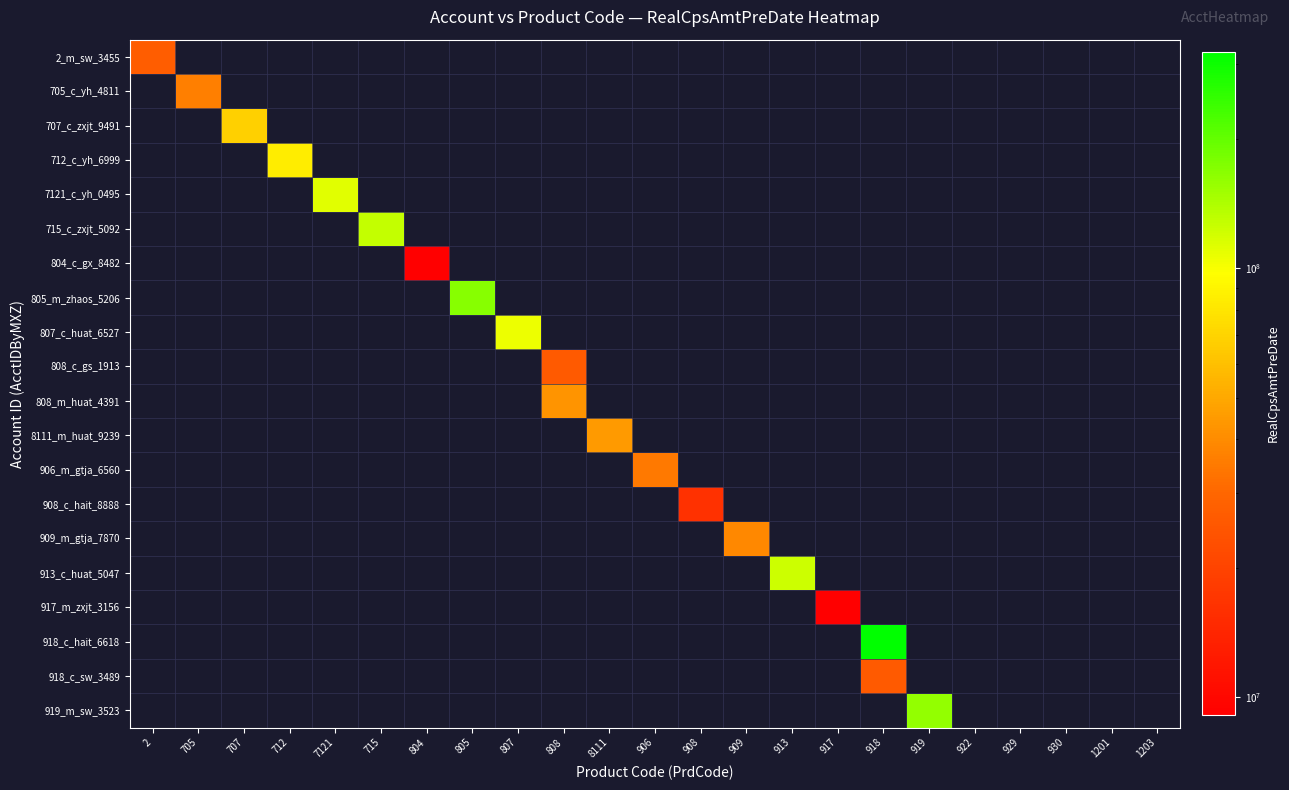

Which label corresponds to the smallest value in the chart?

705